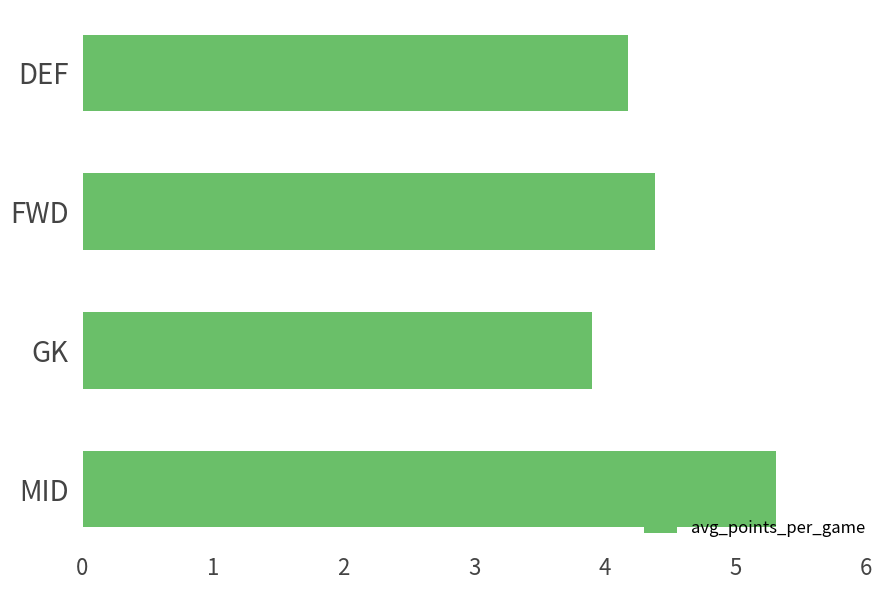

List the labels in order of value, largest first.

MID, FWD, DEF, GK